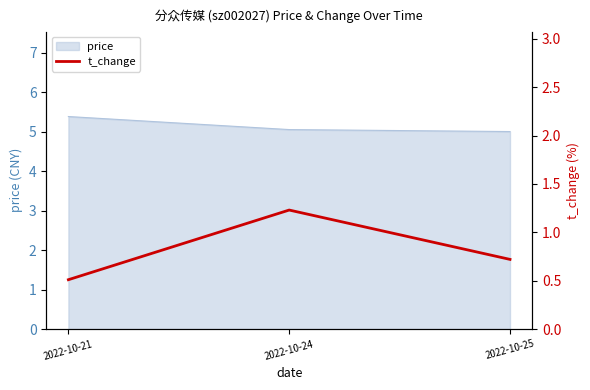

True or false: price has a value of 1.4 at 2022-10-24.

False